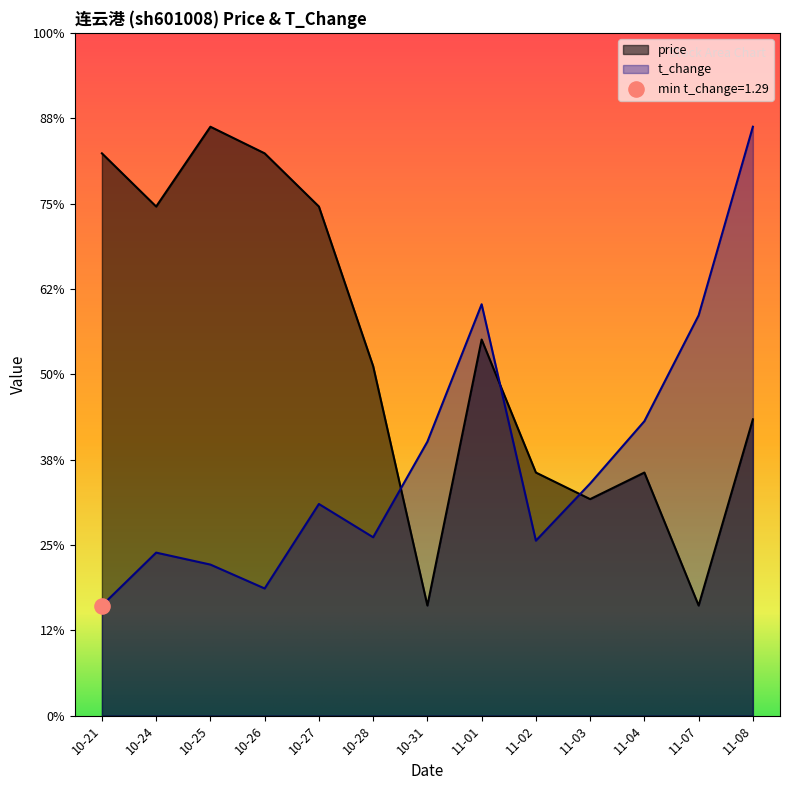

Which series has the largest total across all categories?

price